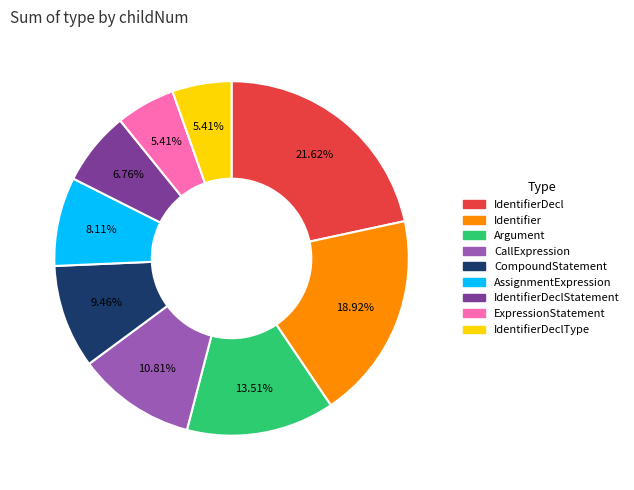

Is there any slice that represents more than half of the pie?

No